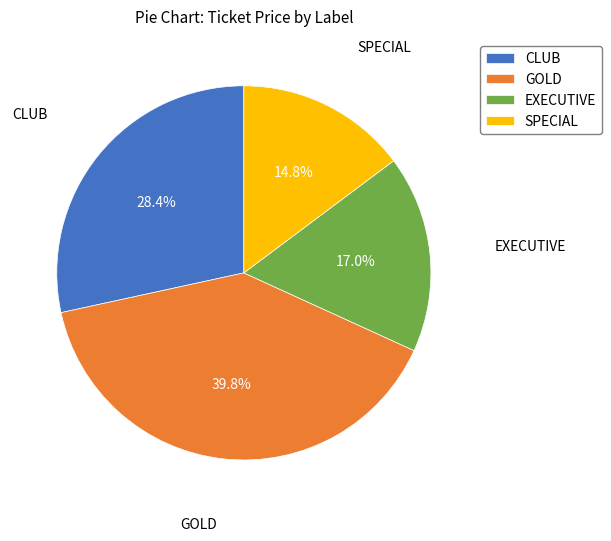

To the nearest percent, what is the difference between the largest and smallest slice percentages?

25%